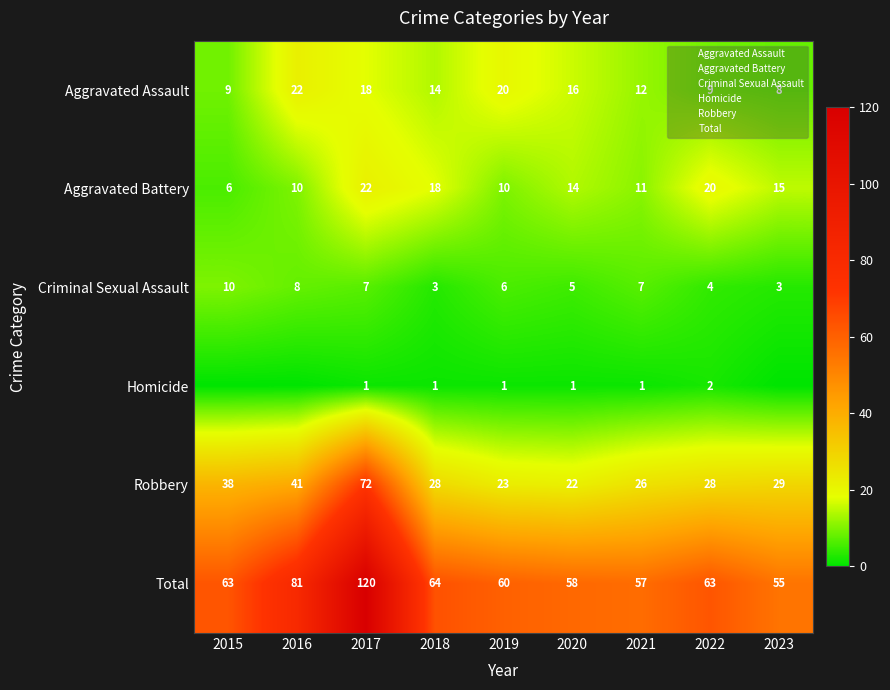

What is the sum of the Criminal Sexual Assault values at 2019 and 2018?

9